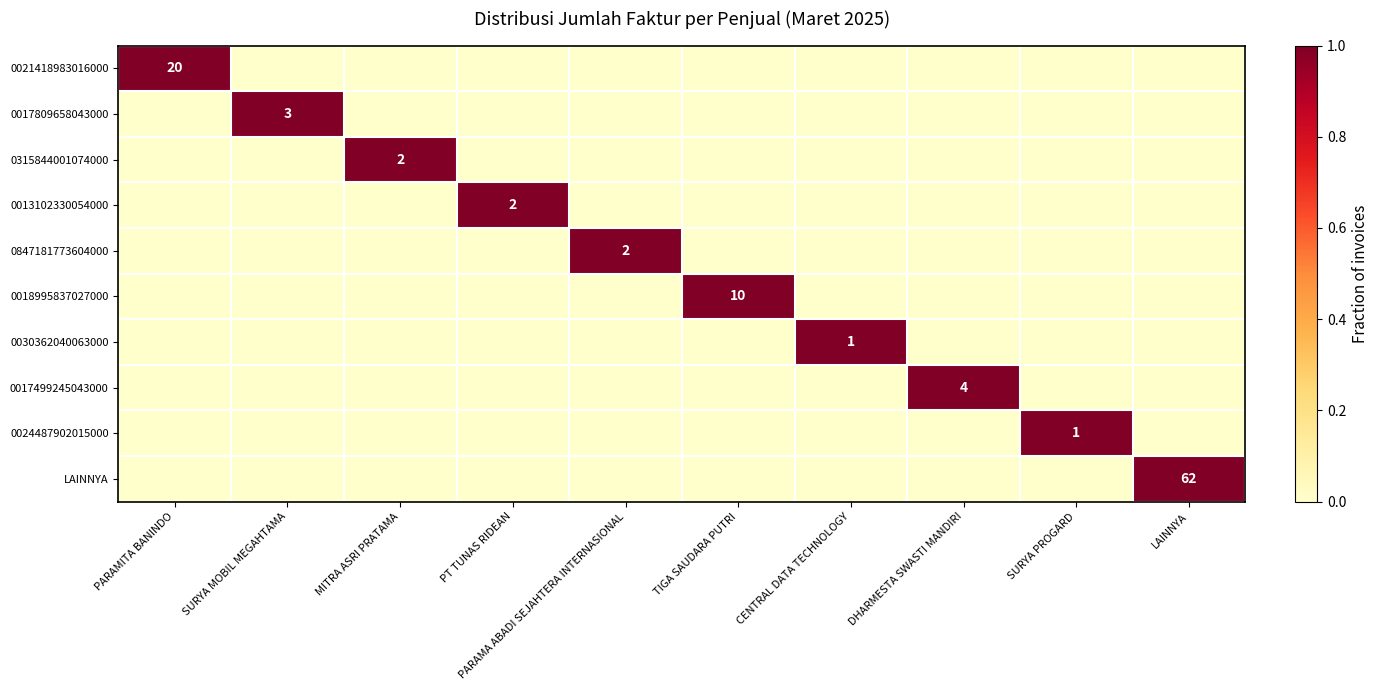

The 0315844001074000 series shows 4 at MITRA ASRI PRATAMA. True or false?

False